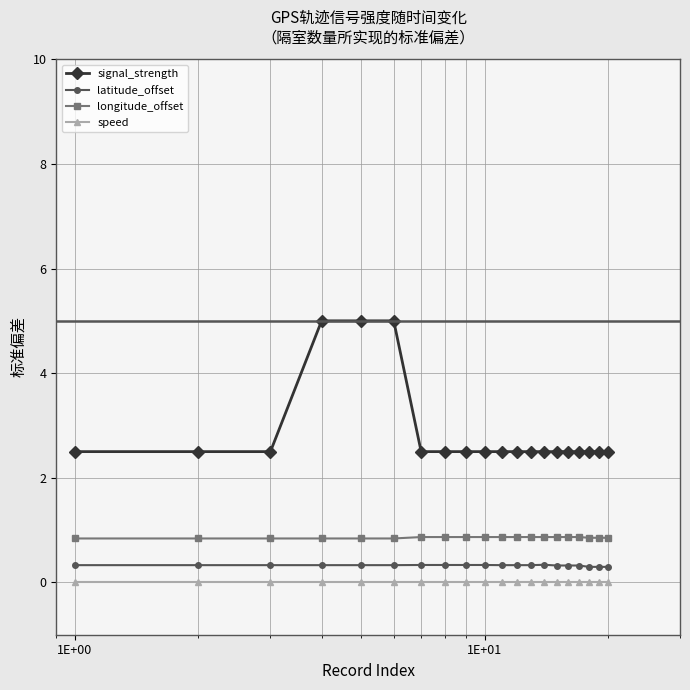

Which series has the largest total across all categories?

signal_strength